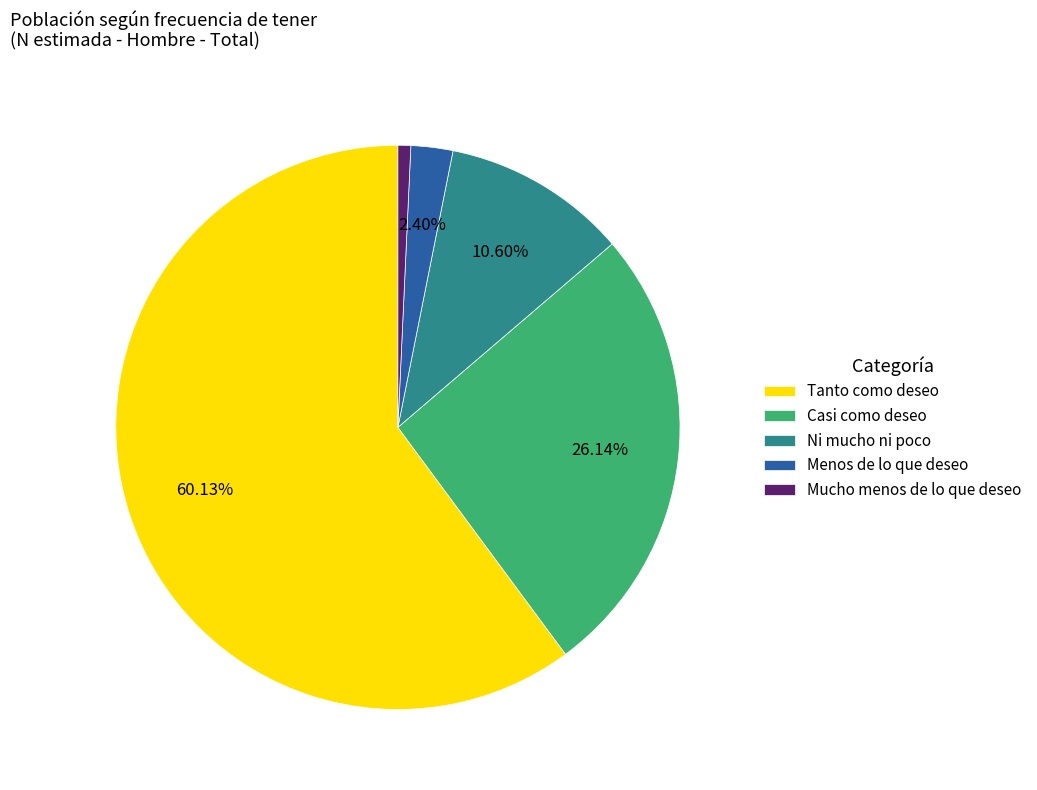

To the nearest percent, what is the combined percentage of Menos de lo que deseo and Ni mucho ni poco?

13%